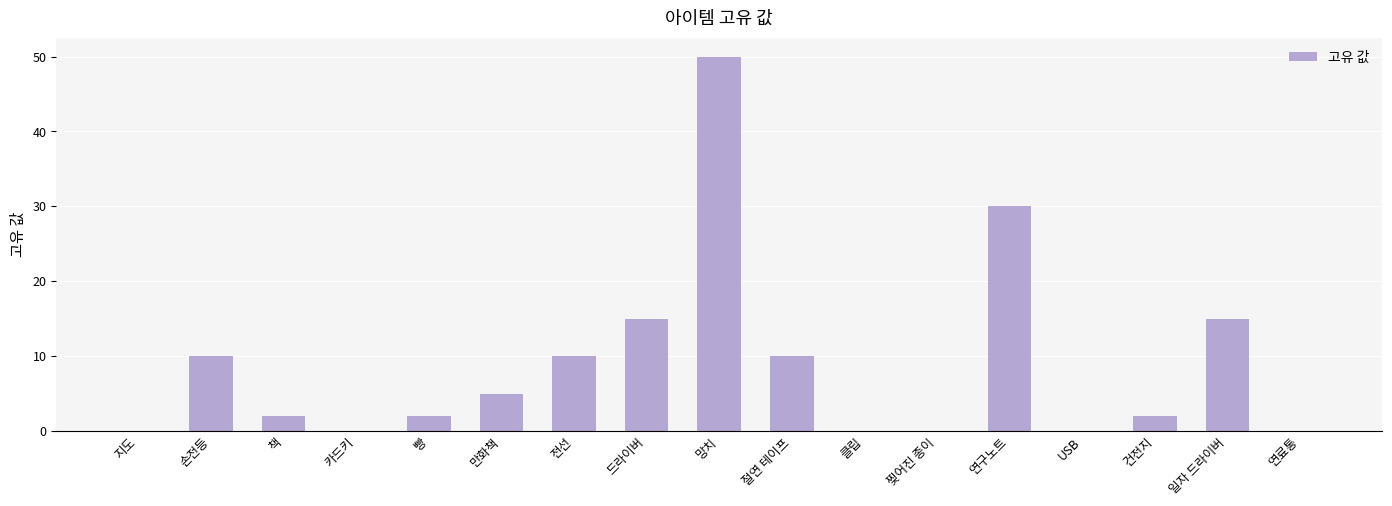

The value at 일자 드라이버 is 20. True or false?

False